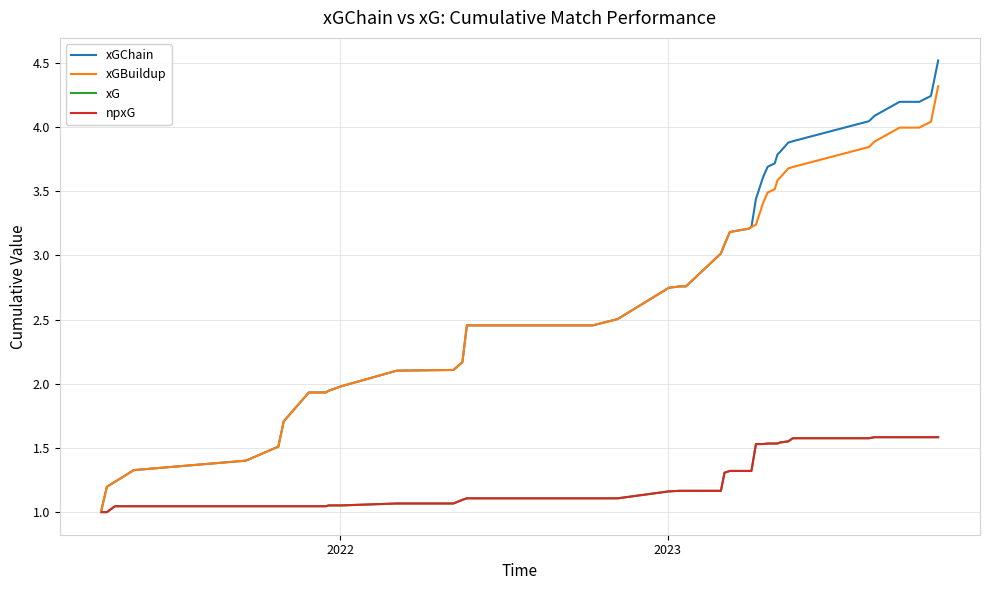

What is the maximum value for xGChain?

4.5